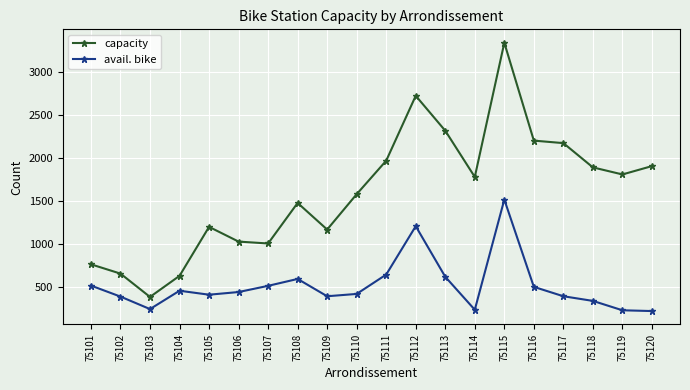

What is the difference between the capacity values at 75103 and 75110?

1194